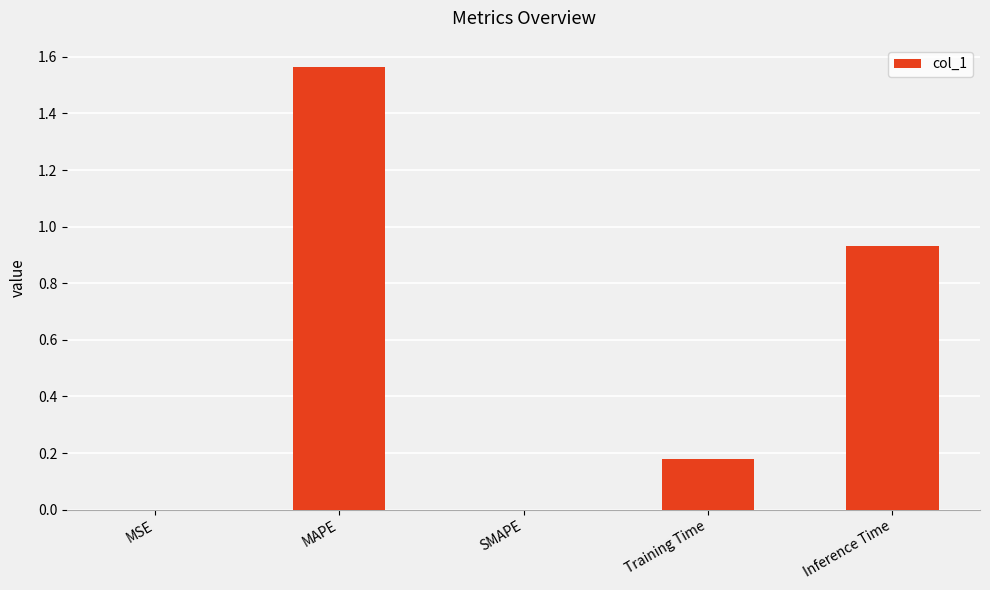

Which label corresponds to the largest value in the chart?

MAPE